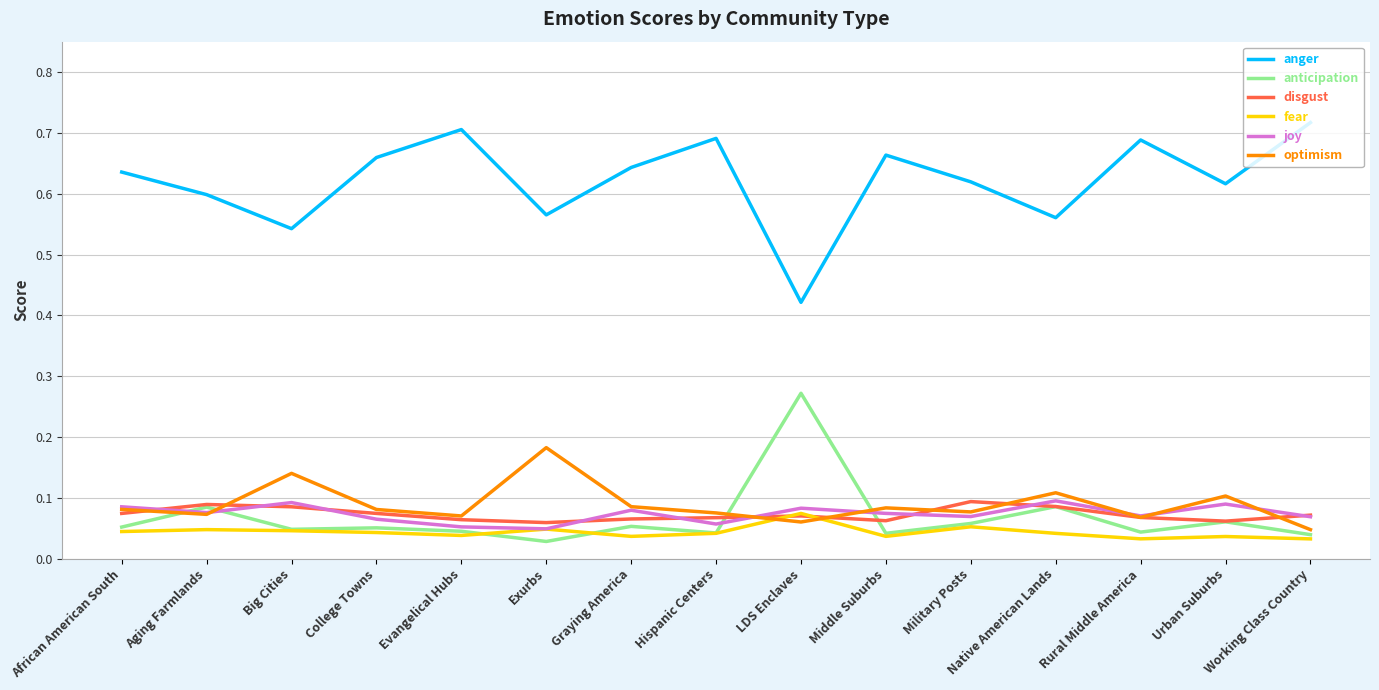

Is the value of optimism at Middle Suburbs greater than the value of fear at College Towns?

Yes